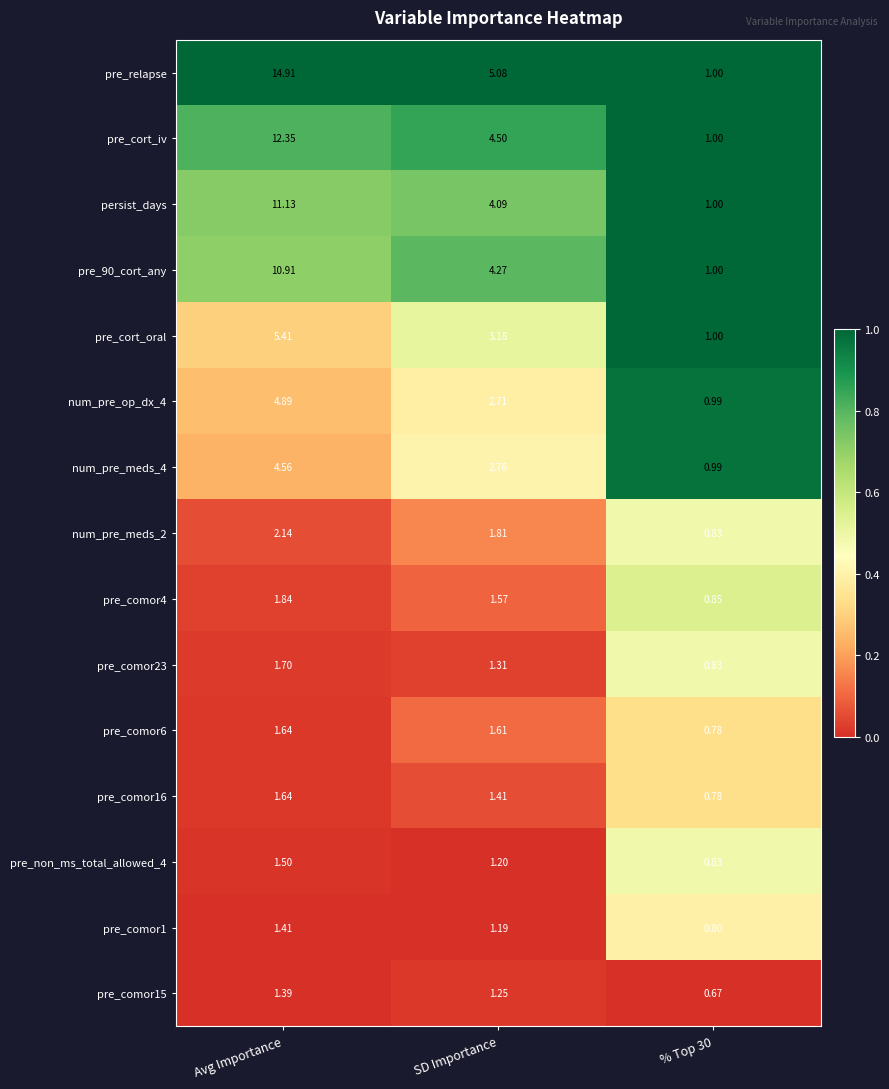

How many data points does each series have?

3